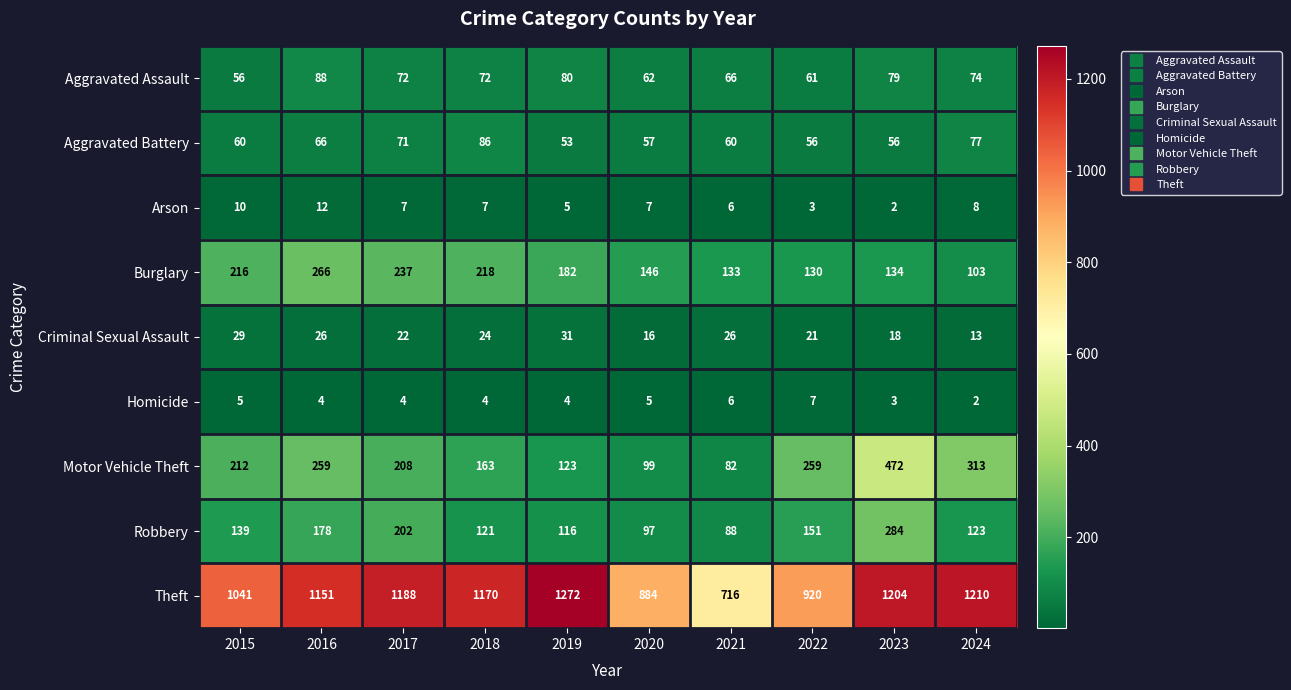

Which category has the highest value in the Homicide series?

2022